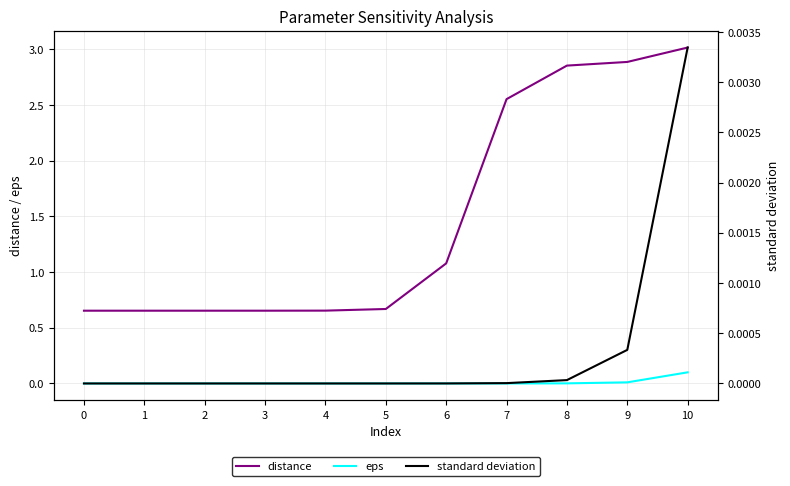

Which has a higher value, 9 or 8?

9